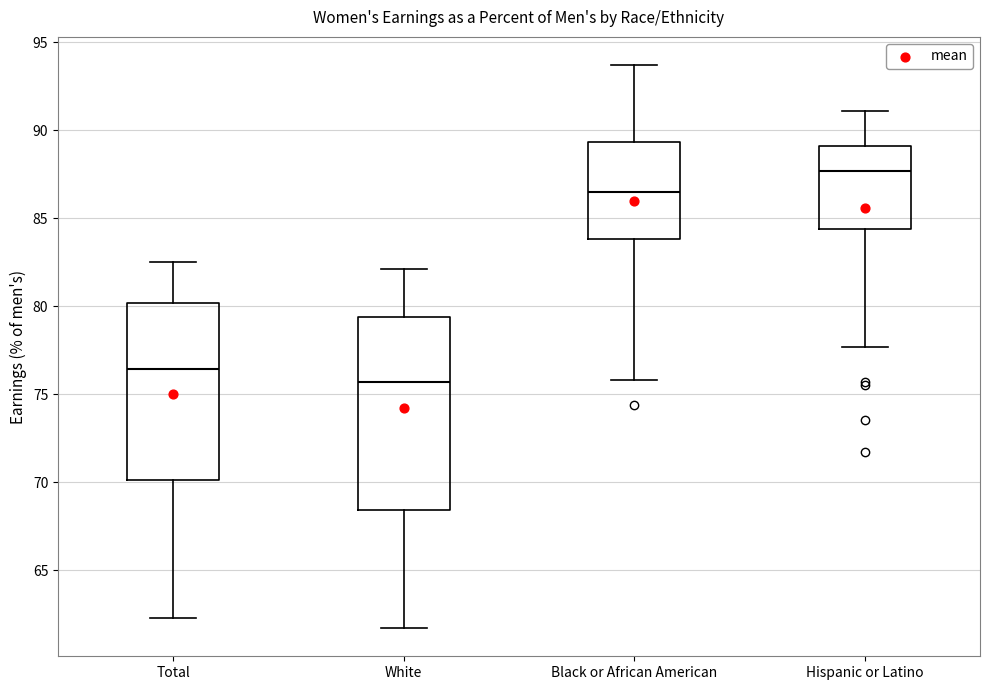

Reading left to right, transcribe this box plot: for each box, give where its median line is, the range the box spans, and where its two whiskers end, as read against the y-axis. The values are not printed on the chart, so give them approximately, as read against the axis.

Total: median 76.5, box 70.0 to 80.0, whiskers 62.5 to 82.5
White: median 75.5, box 68.5 to 79.5, whiskers 61.5 to 82.0
Black or African American: median 86.5, box 84.0 to 89.5, whiskers 76.0 to 93.5
Hispanic or Latino: median 87.5, box 84.5 to 89.0, whiskers 77.5 to 91.0